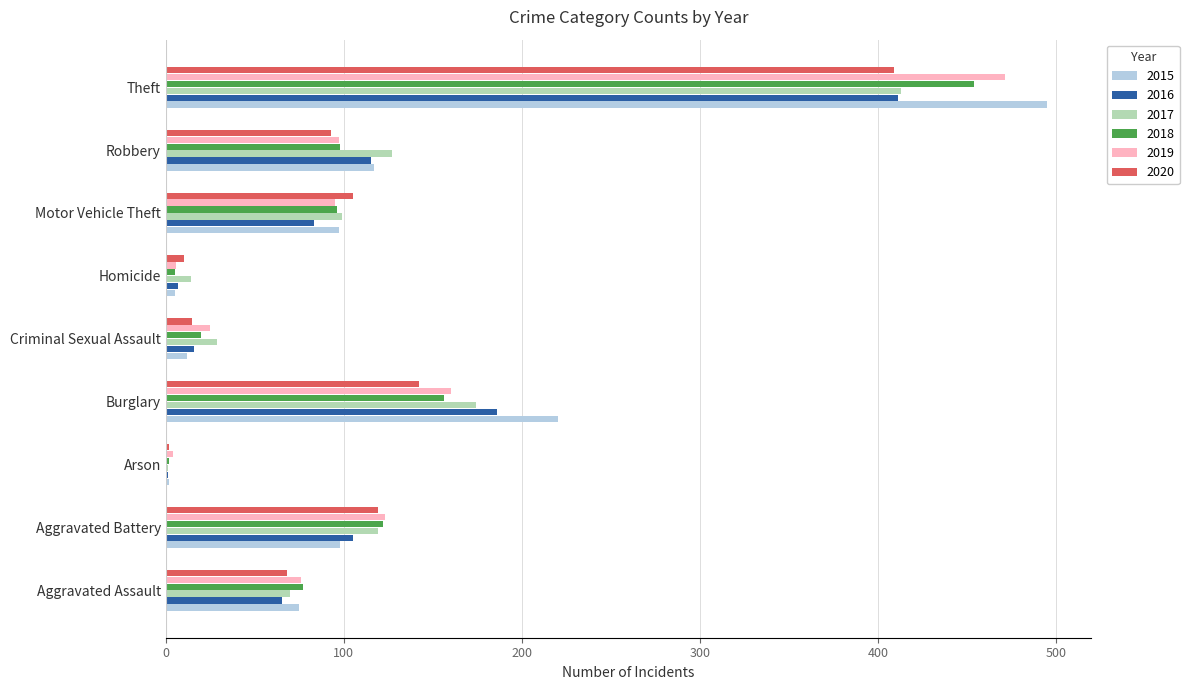

Is it true that 2019 equals 471 at Theft?

True